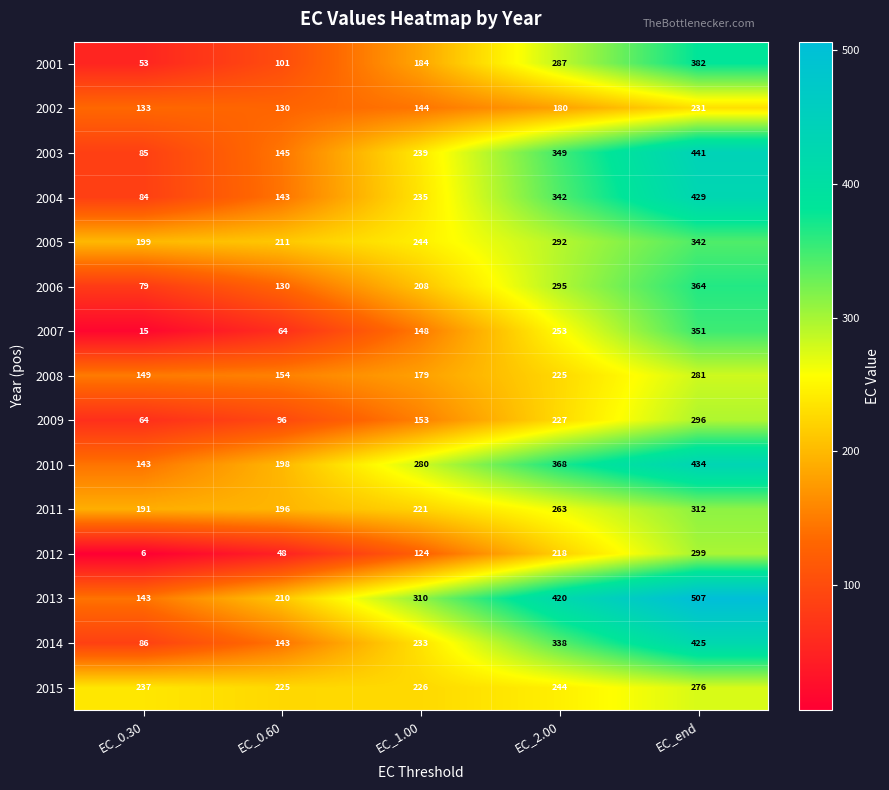

Rank the categories by 2013 value from highest to lowest.

EC_end, EC_2.00, EC_1.00, EC_0.60, EC_0.30